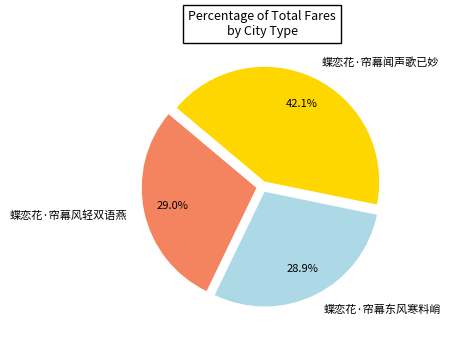

Count the number of slices in the pie.

3